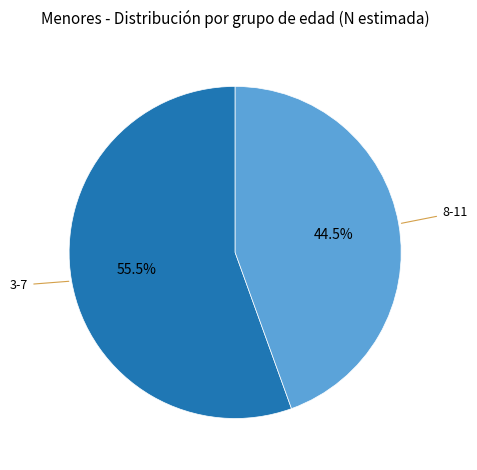

Is there a majority slice in this chart?

Yes